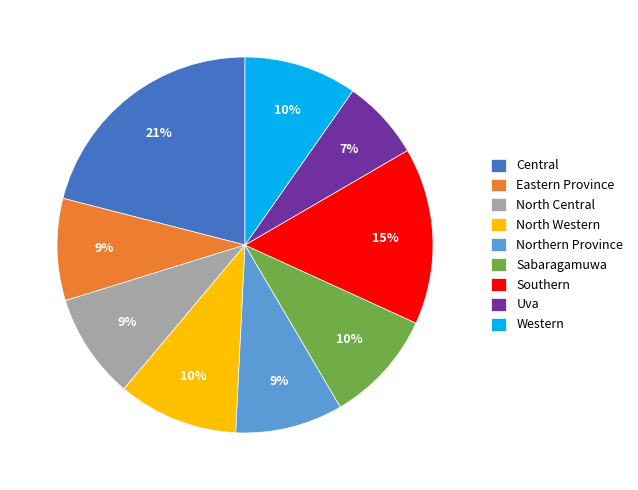

What percentage is the Western slice, to the nearest percent?

10%